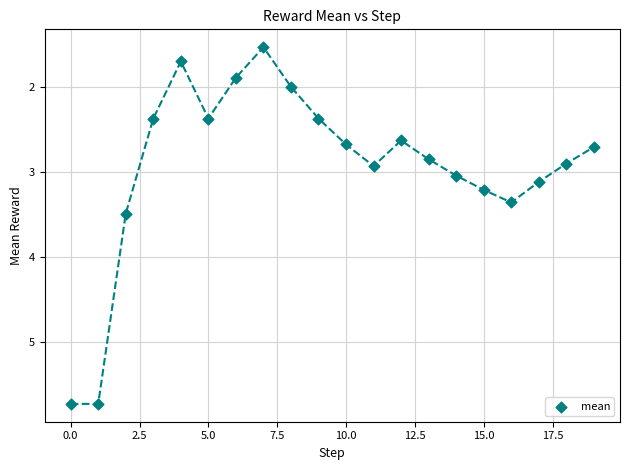

What is the range of Y values (max minus min)?

4.2